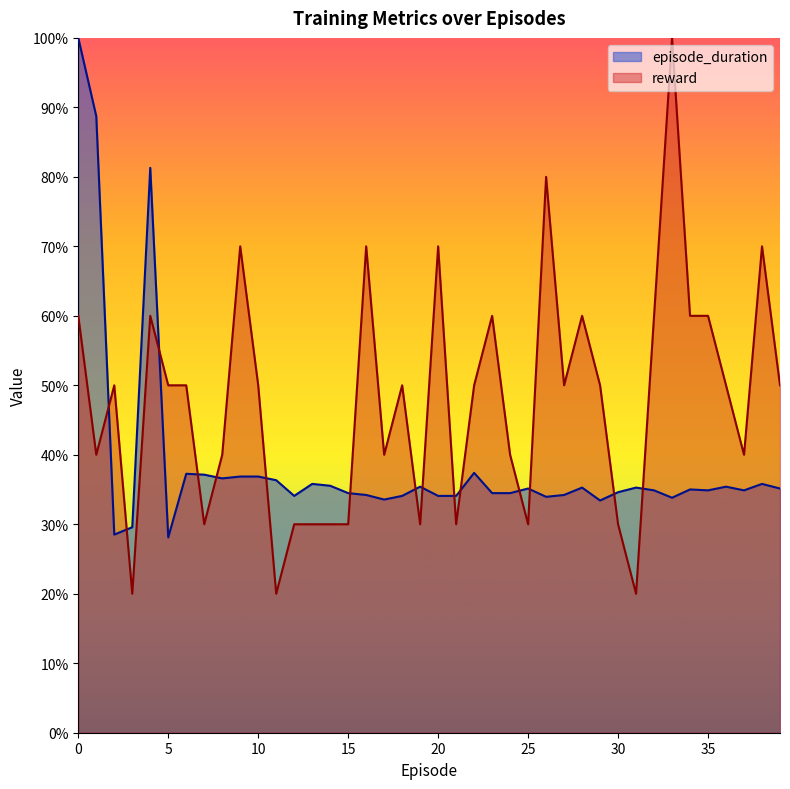

How many lines are shown in the chart?

2